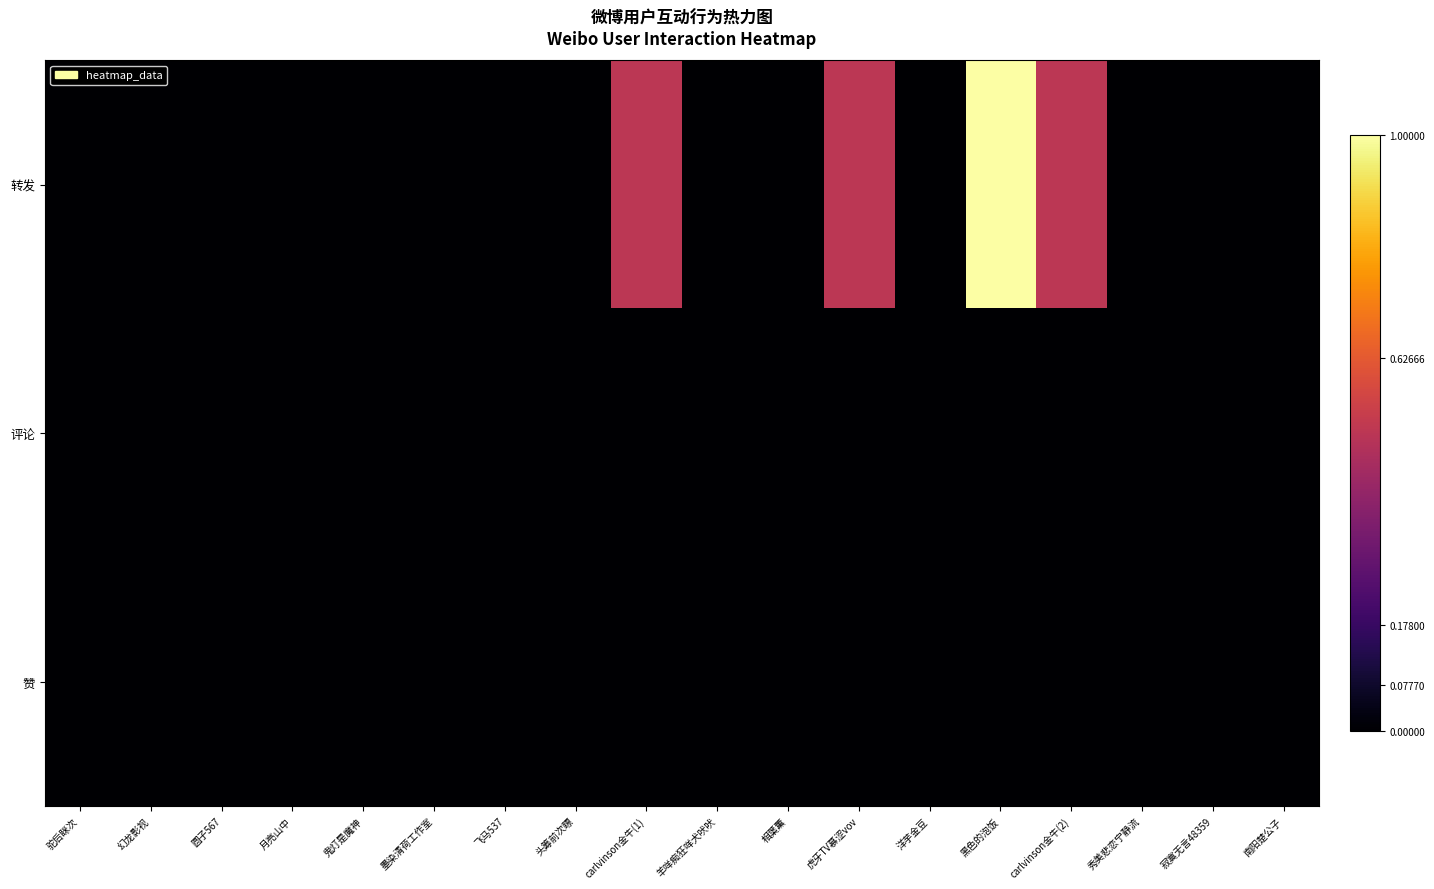

Which series changed the most between 相葉薫 and carlvinson金牛(2)?

转发